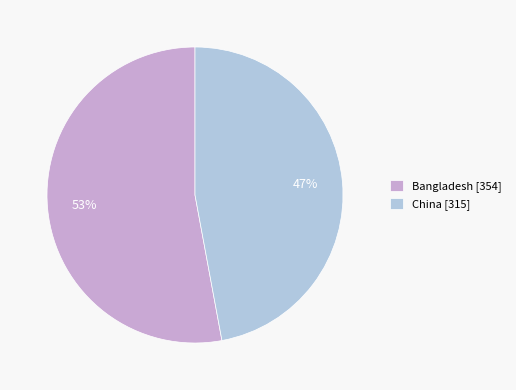

What is the ratio of the value at Bangladesh [354] to the value at China [315]?

1.1